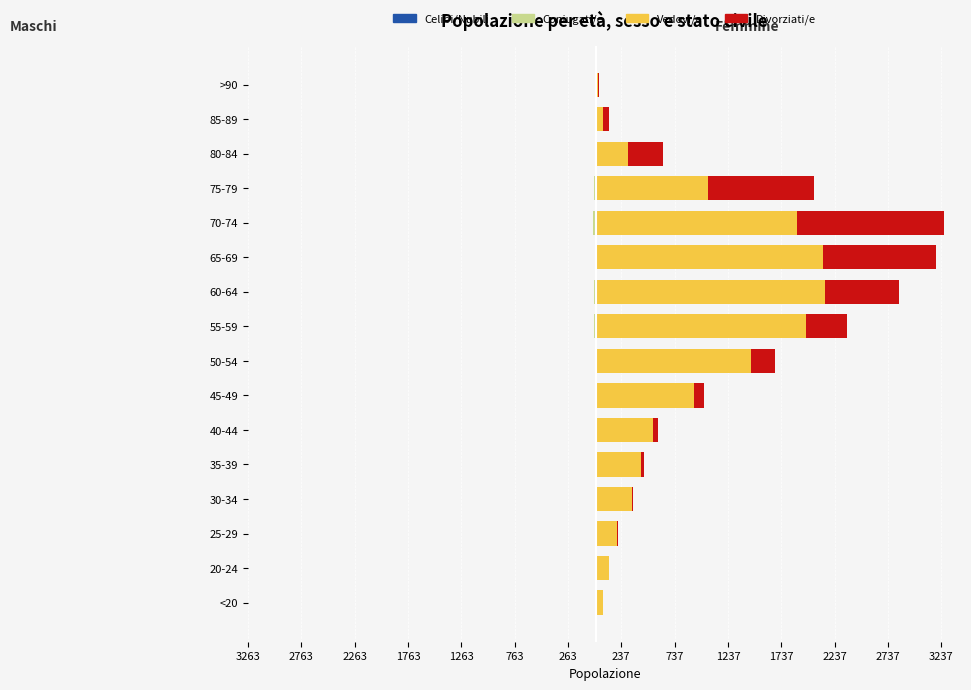

Between 75-79 and 60-64, which is larger?

60-64